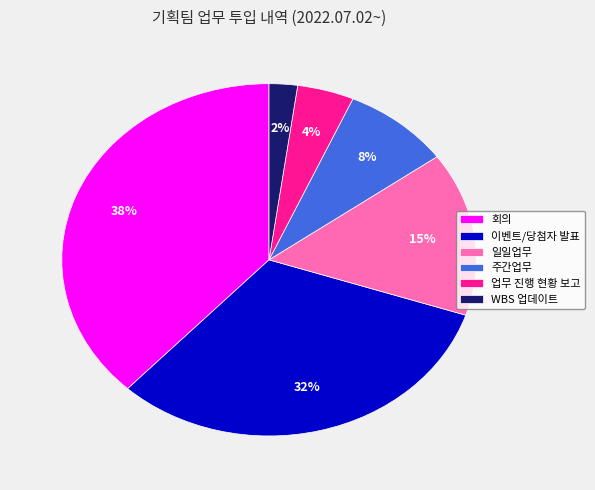

Does 주간업무 represent more than half of the total?

No